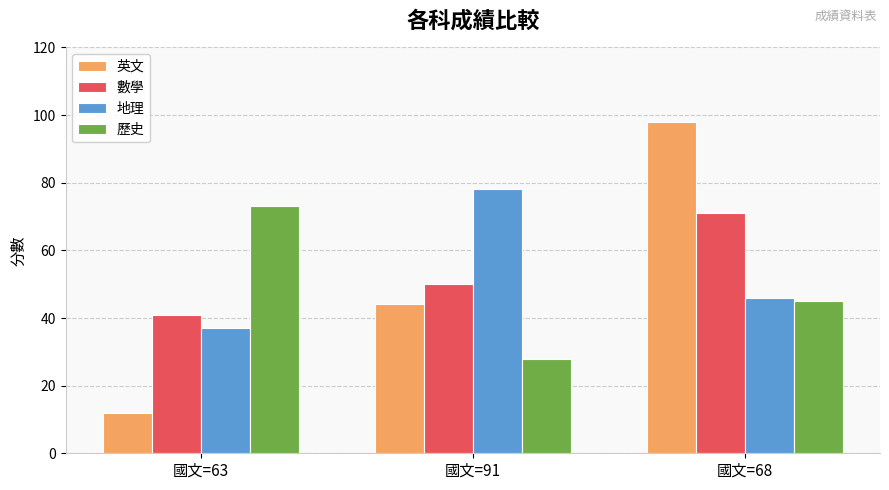

Reading right to left, transcribe all the data shown in this chart.

英文: 國文=68=98	國文=91=44	國文=63=12
數學: 國文=68=71	國文=91=50	國文=63=41
地理: 國文=68=46	國文=91=78	國文=63=37
歷史: 國文=68=45	國文=91=28	國文=63=73